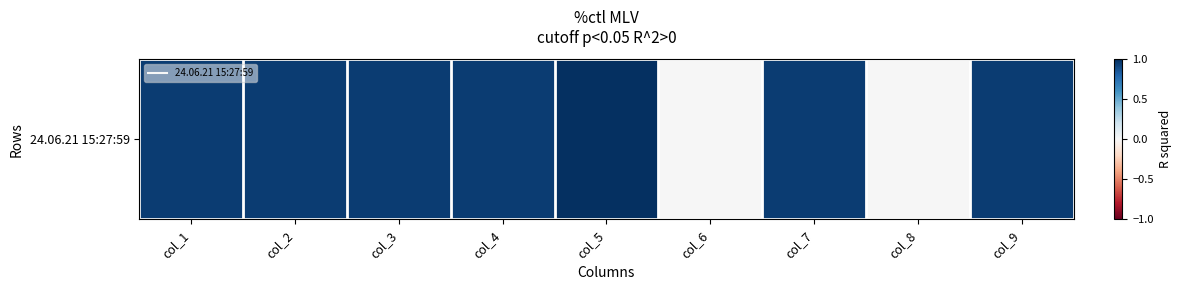

The value at col_5 is 1.4. True or false?

False